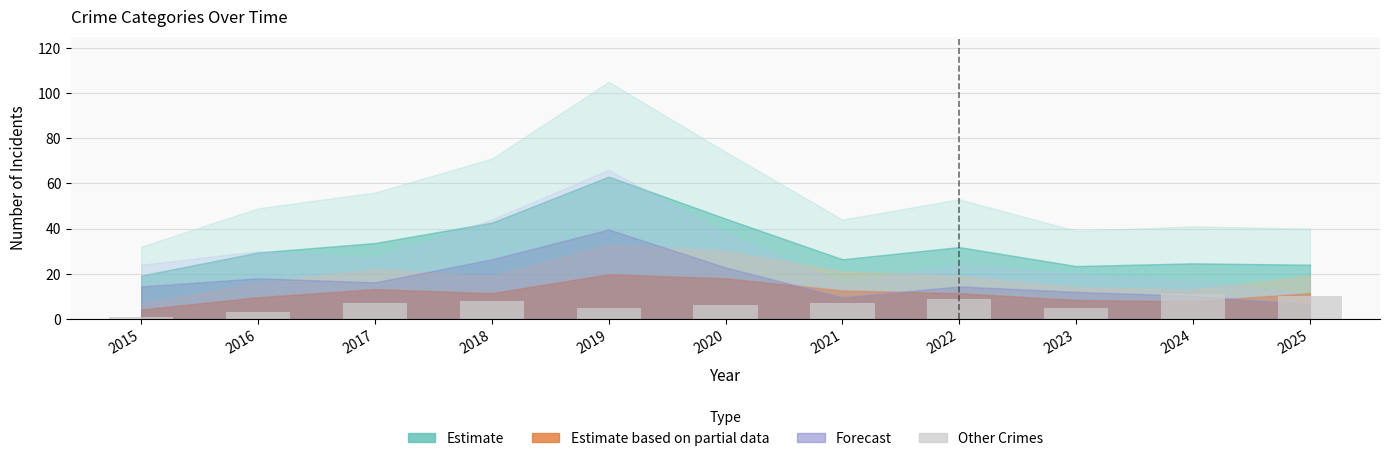

What is the sum of the values at 2023 and 2022?

14